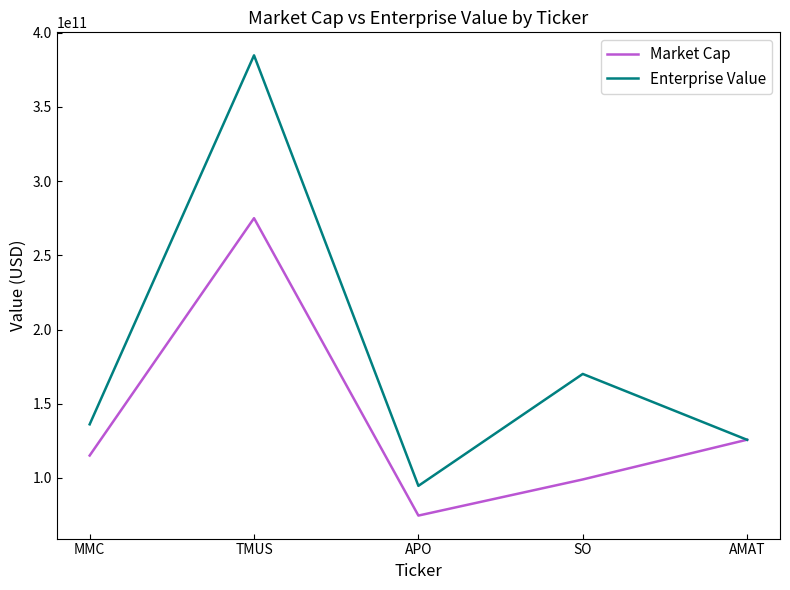

True or false: Market Cap has more than 0 interior local peaks.

True